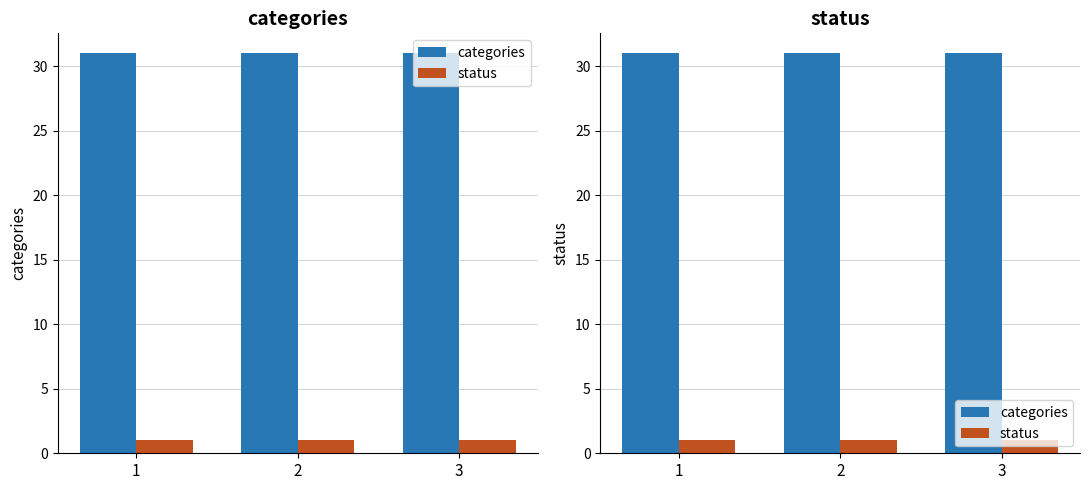

What value does the categories series have at 1?

31